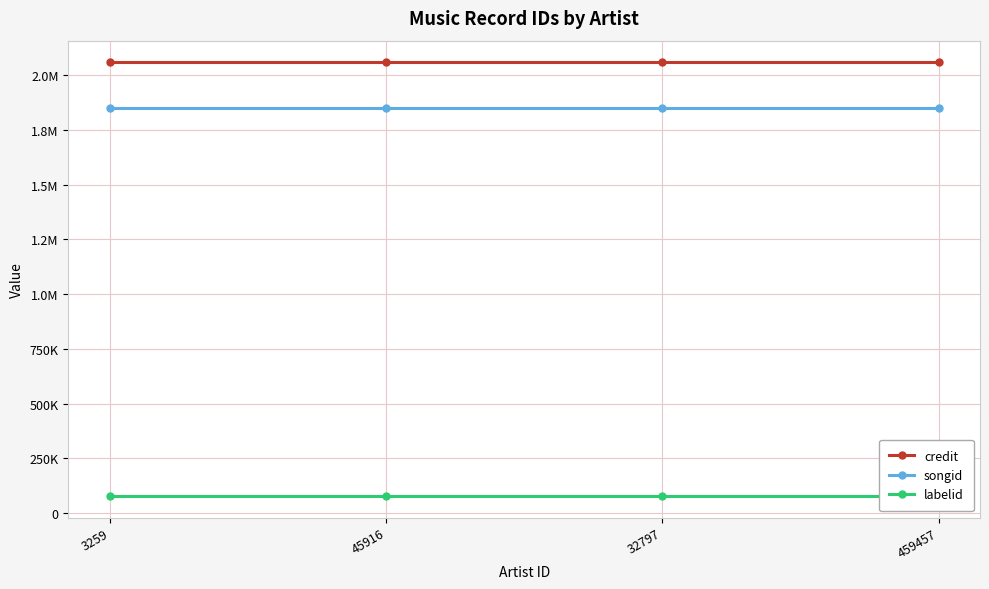

Which category has the highest value across all series?

3259